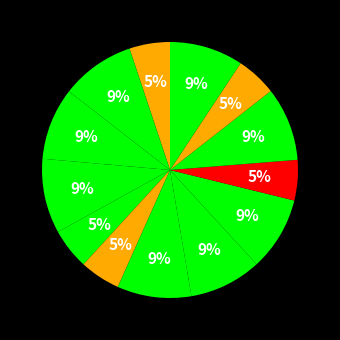

How many segments does this pie chart have?

13